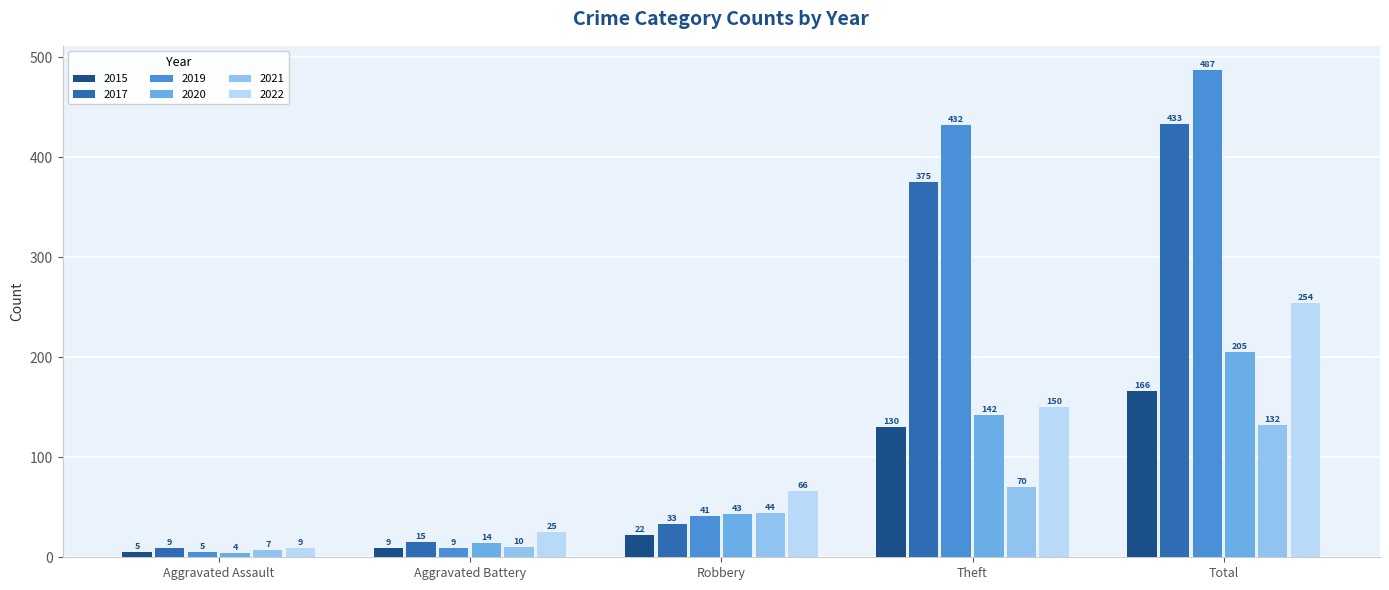

What is the approximate value of 2017 at Robbery, to the nearest 10?

30